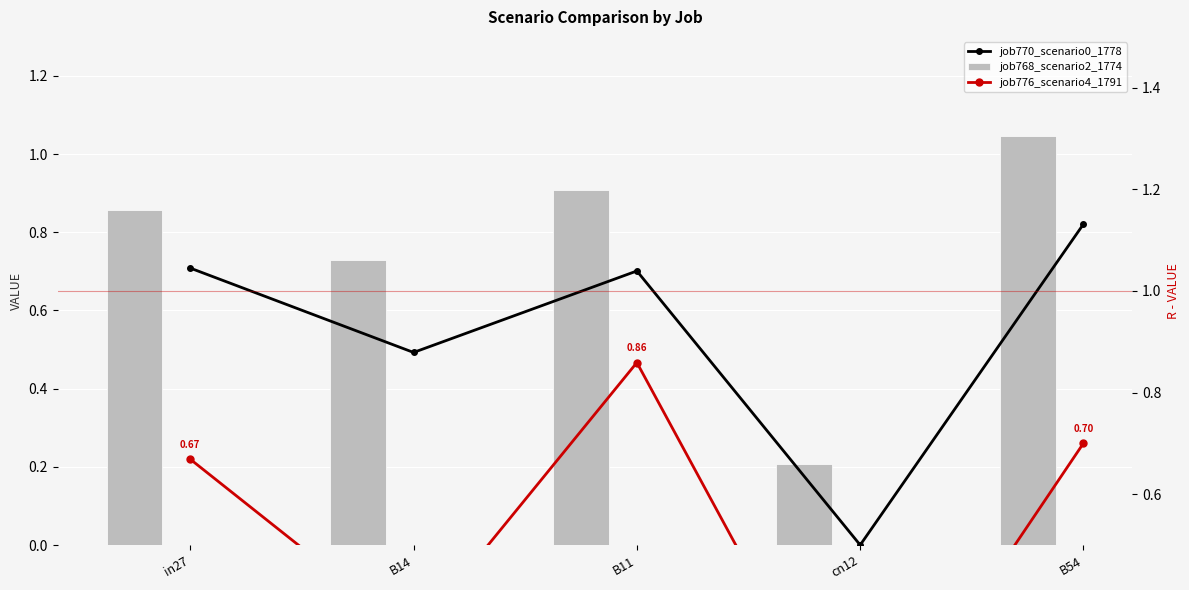

At how many categories does at least one series exceed 0?

5